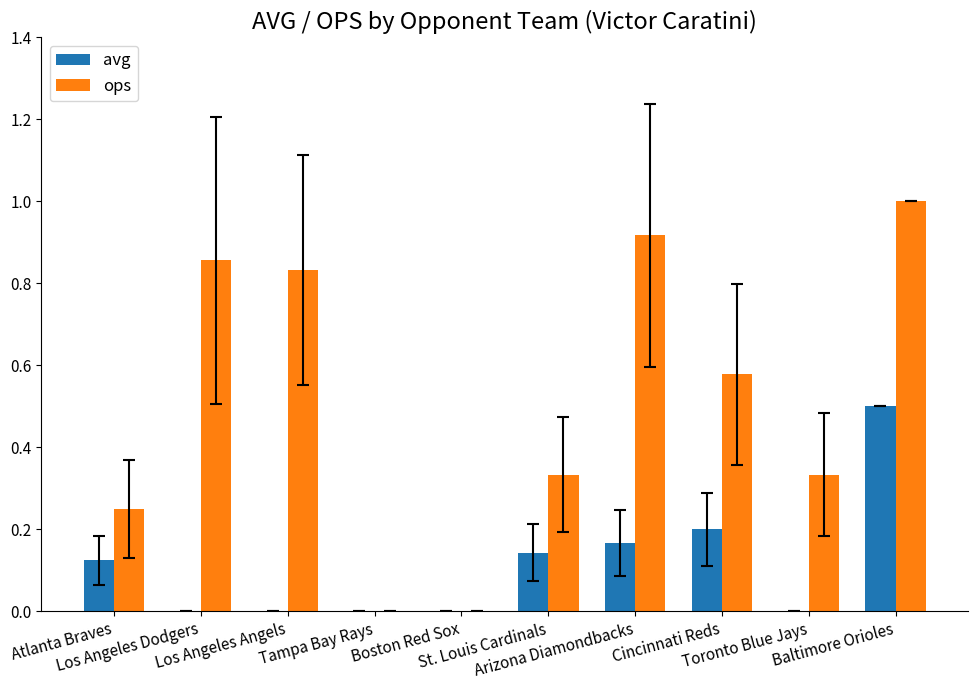

What is the sum of all ops values?

5.1